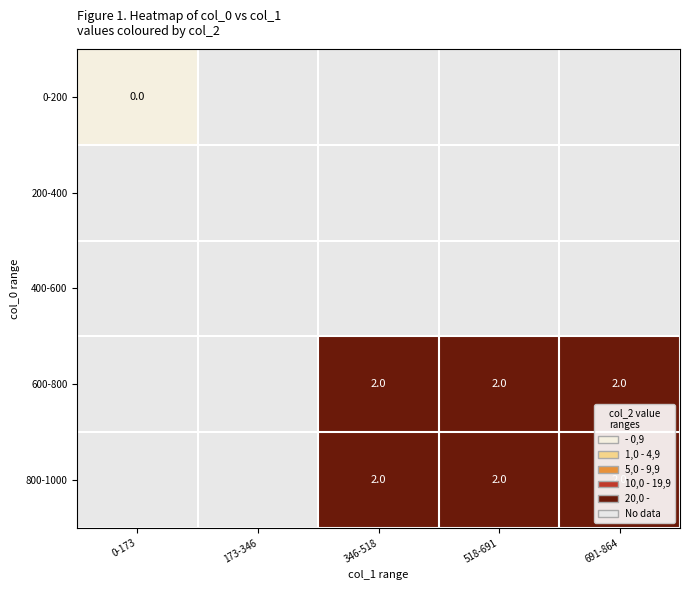

The value of 800-1000 at 518-691 is 2. True or false?

True